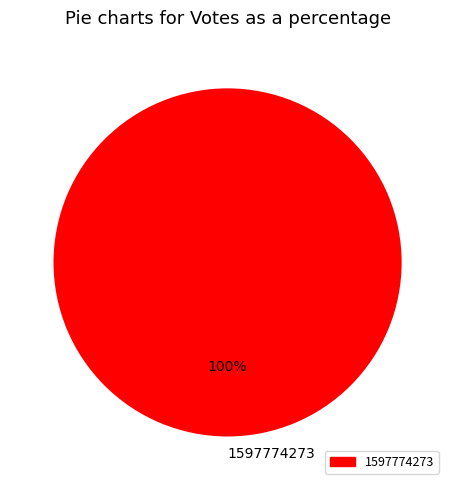

True or false: 1597774273 accounts for 86% of the total.

False